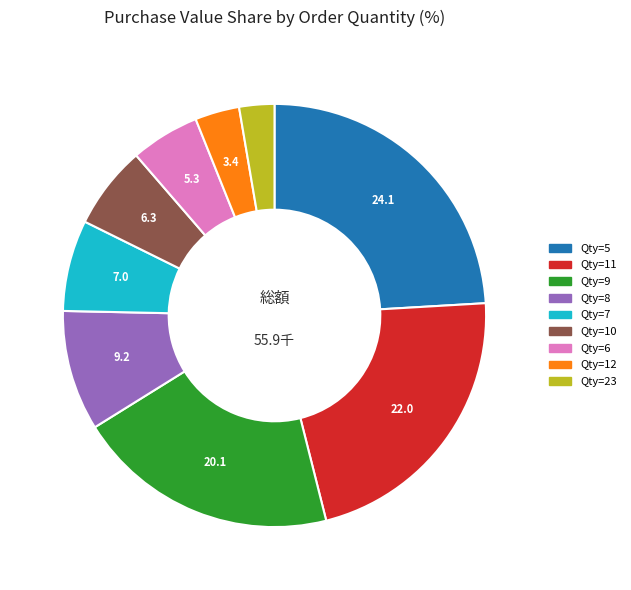

Is there any slice that represents more than half of the pie?

No